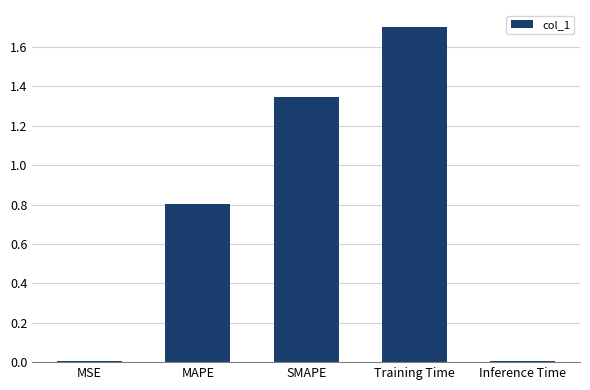

True or false: the data shows 0.6 at Training Time.

False